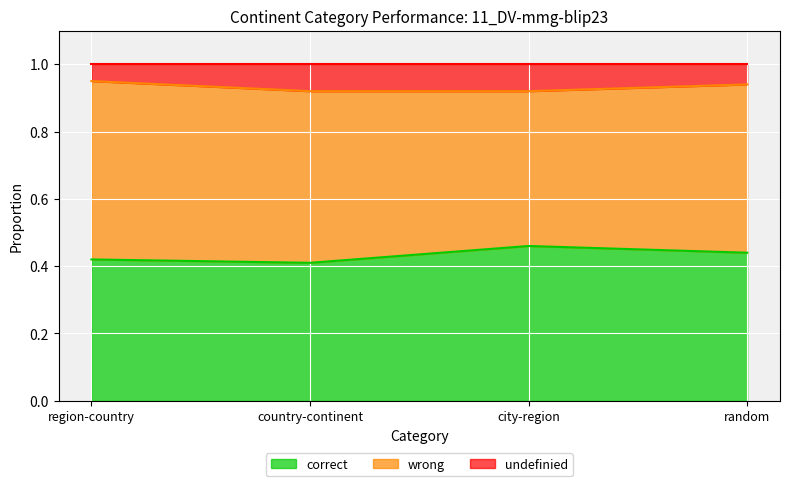

True or false: correct and undefinied cross at least once.

False